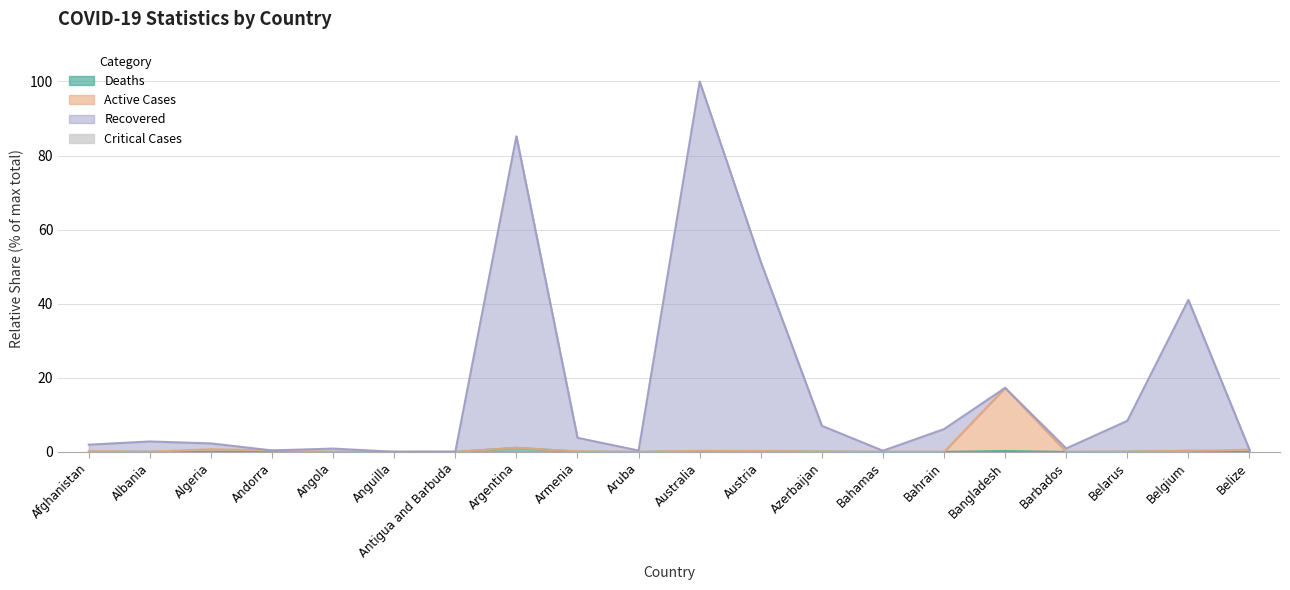

What is the label of the 3rd point from the left?

Algeria